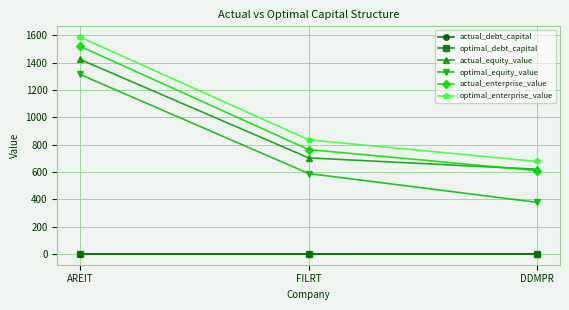

Is it true that optimal_equity_value equals 826.7 at FILRT?

False